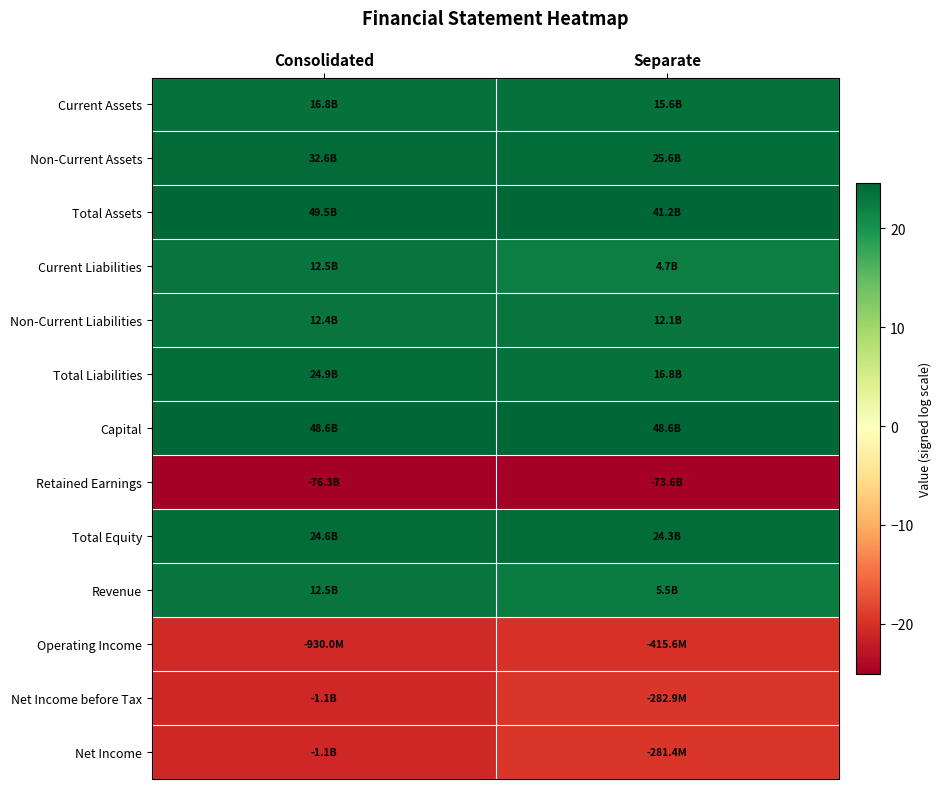

Which category has the highest value across all series?

Consolidated